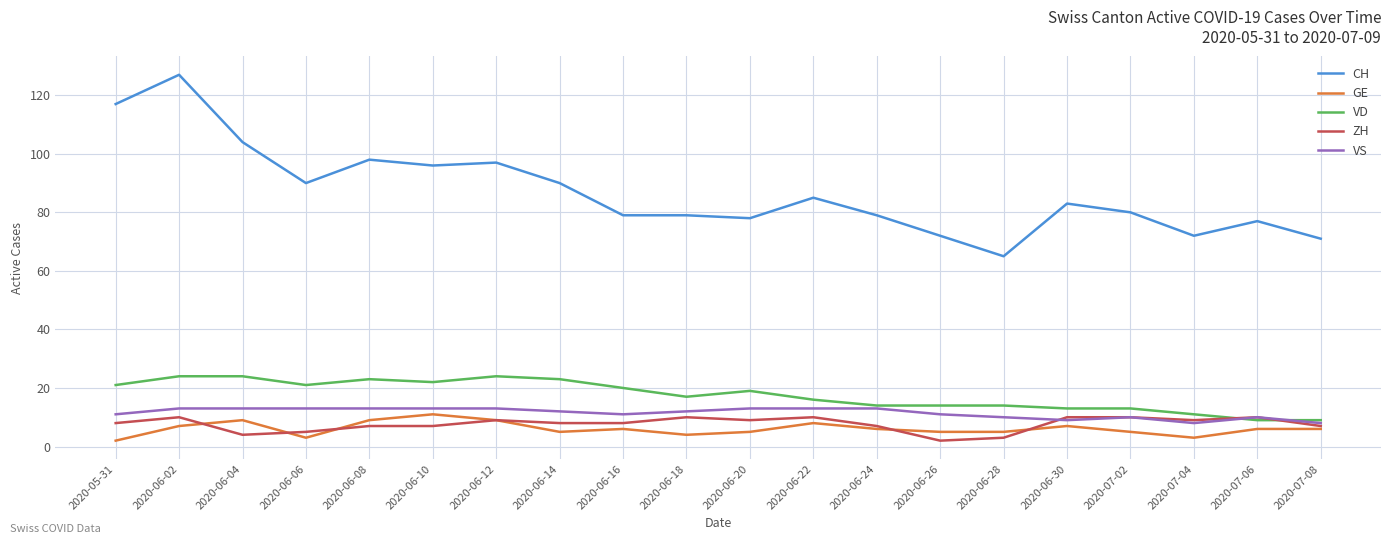

What is the difference between the maximum and minimum values in the VS series?

5